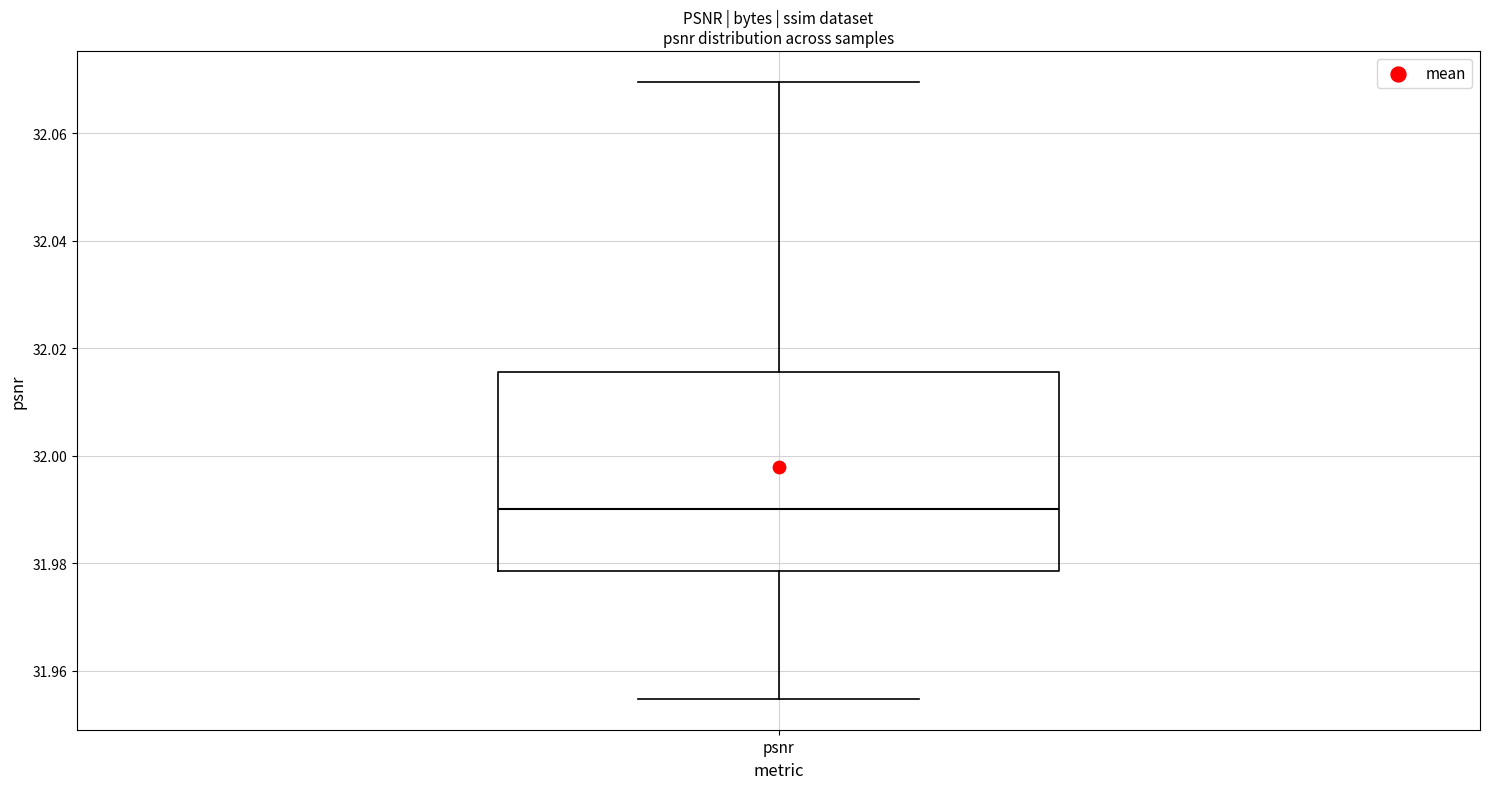

Transcribe this box plot: give where the median line is, the range the box spans, and where the two whiskers end, as read against the y-axis. The values are not printed on the chart, so give them approximately, as read against the axis.

median 31.990, box 31.978 to 32.016, whiskers 31.954 to 32.070